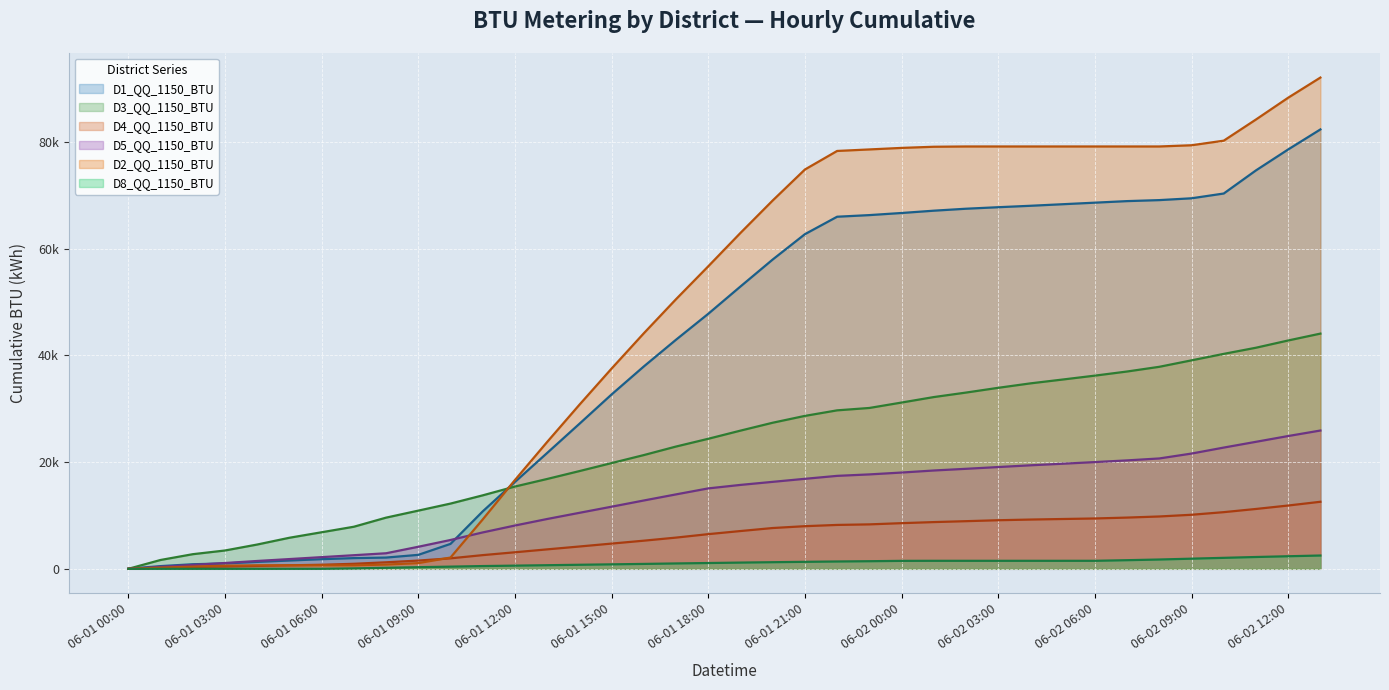

True or false: D5_QQ_1150_BTU and D3_QQ_1150_BTU intersect in this chart.

False